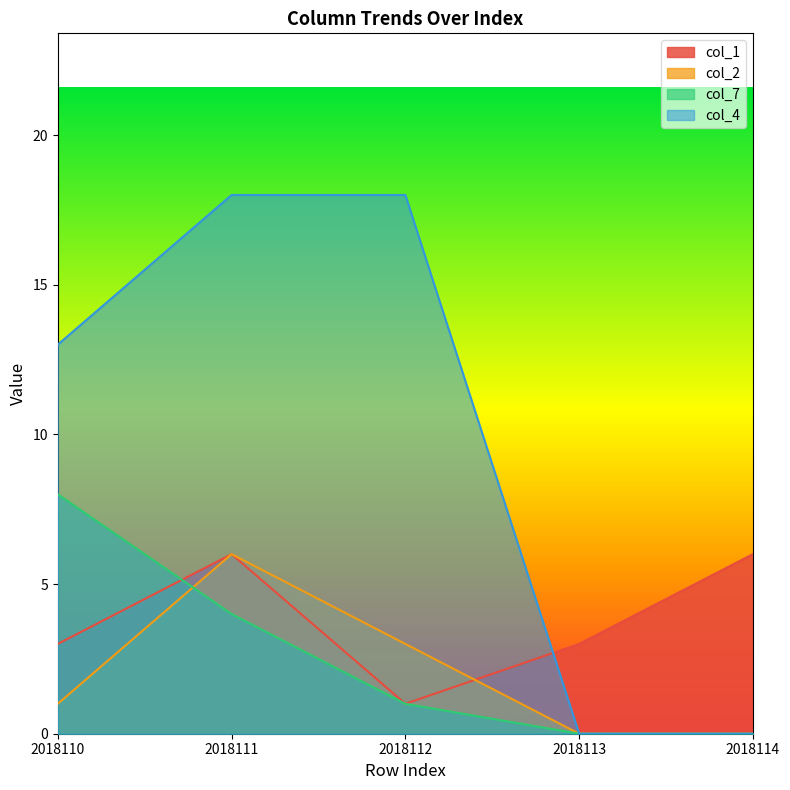

What is the difference between the col_2 values at 2018112 and 2018114?

3